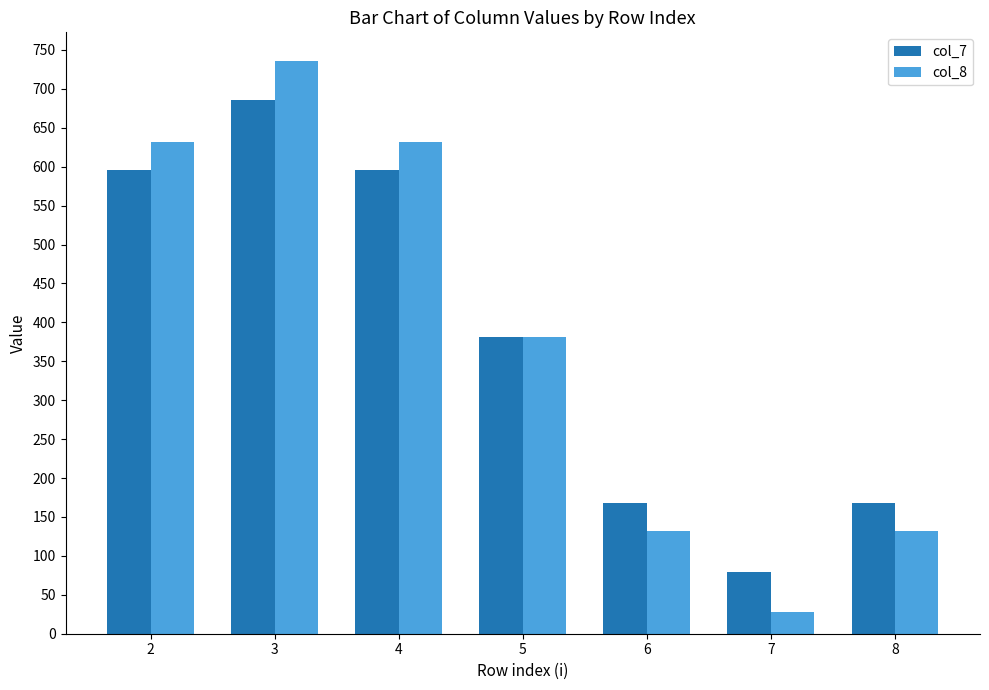

What is the spread (max minus min) of values at 2?

35.7